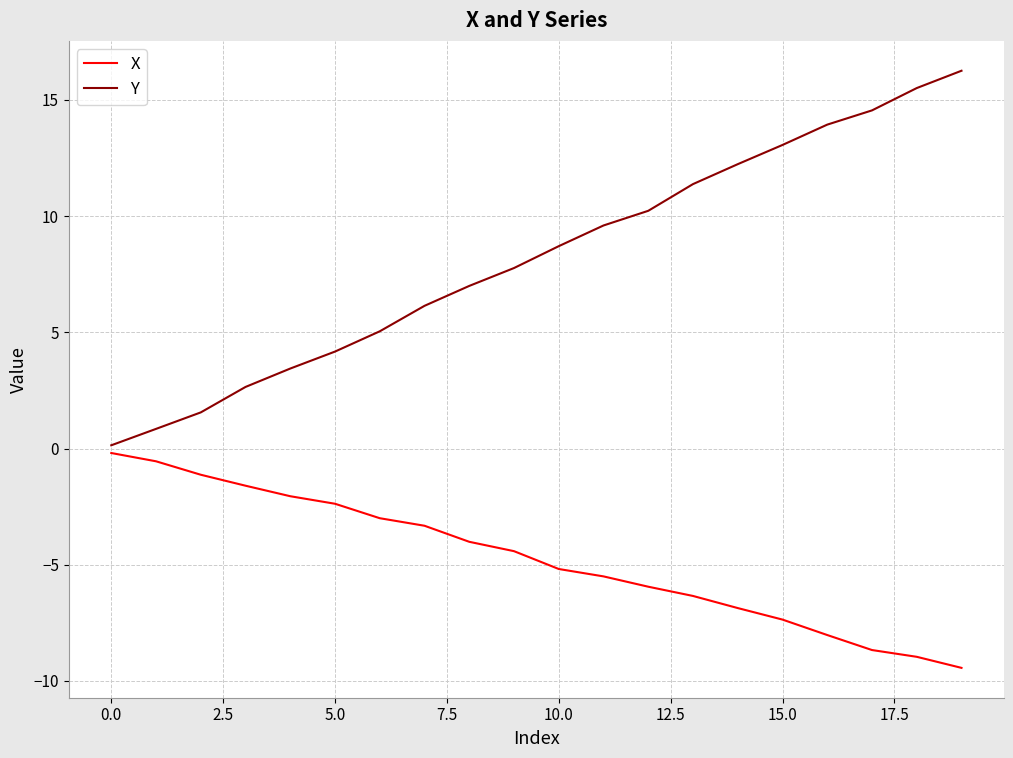

List the series in order of their overall mean, lowest first.

X, Y